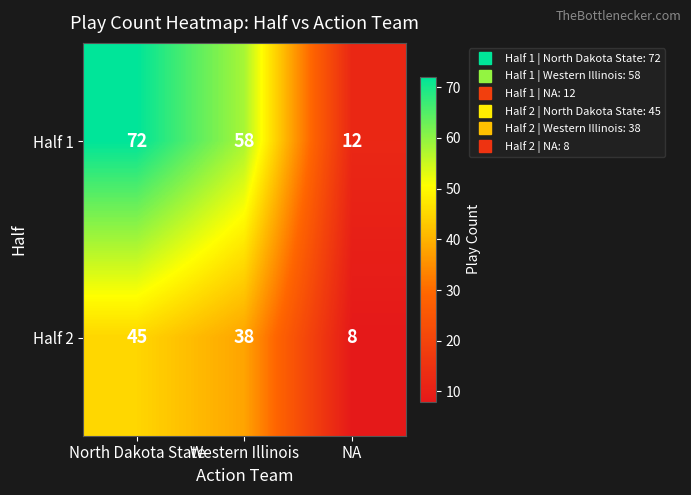

What is the average value of the Half 1 series?

47